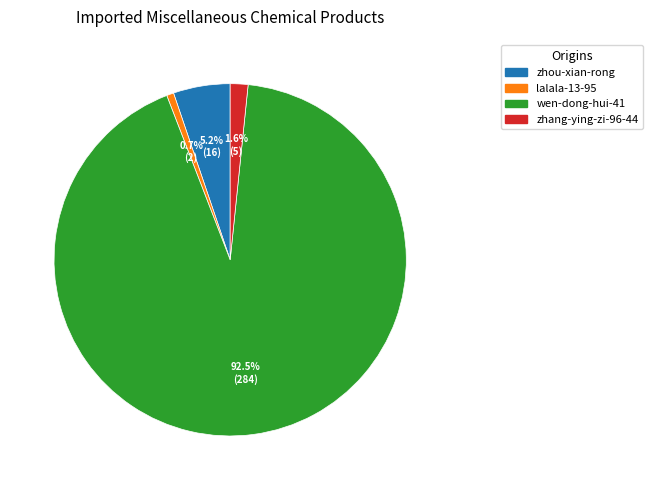

What is the majority slice?

wen-dong-hui-41